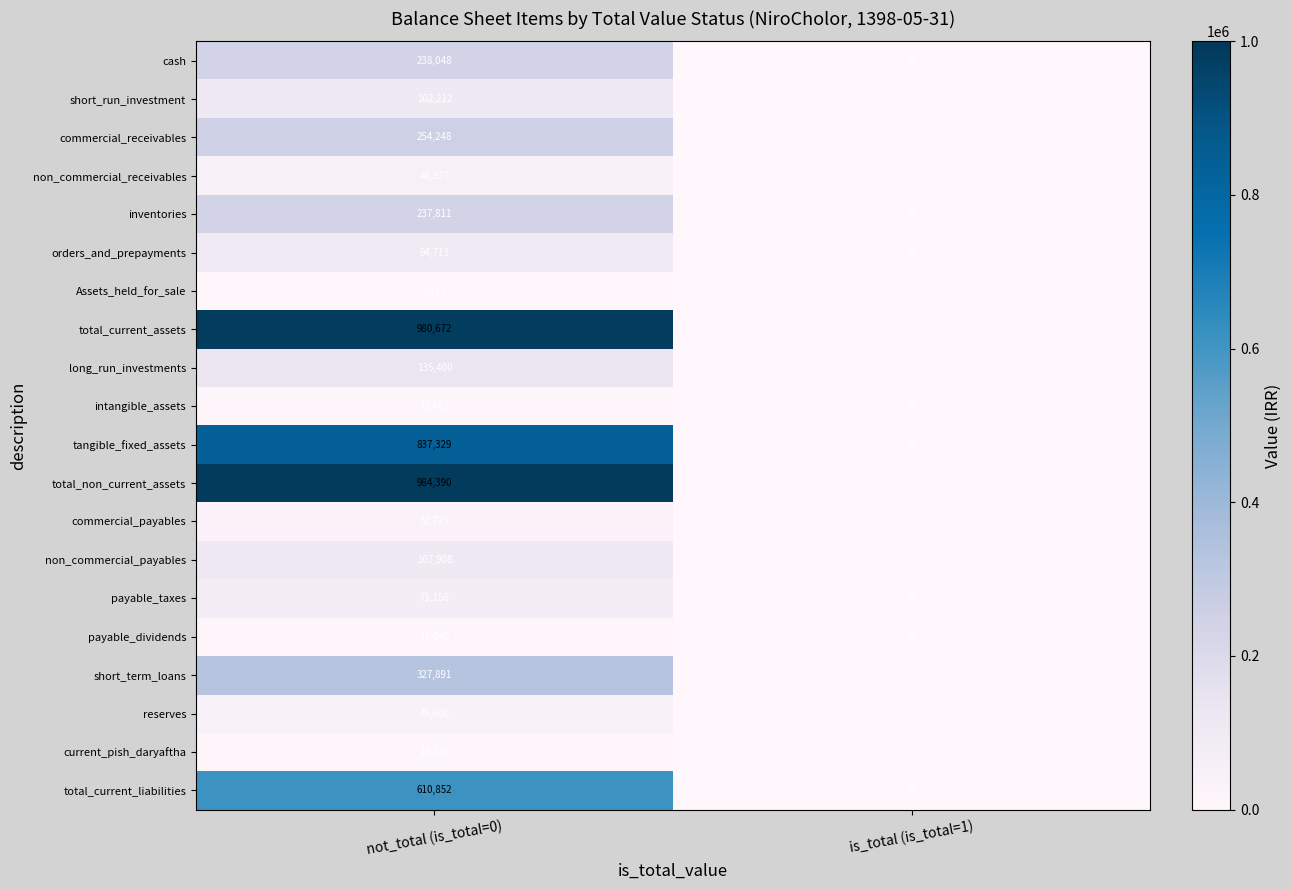

List the labels in order of long_run_investments value, smallest first.

is_total (is_total=1), not_total (is_total=0)